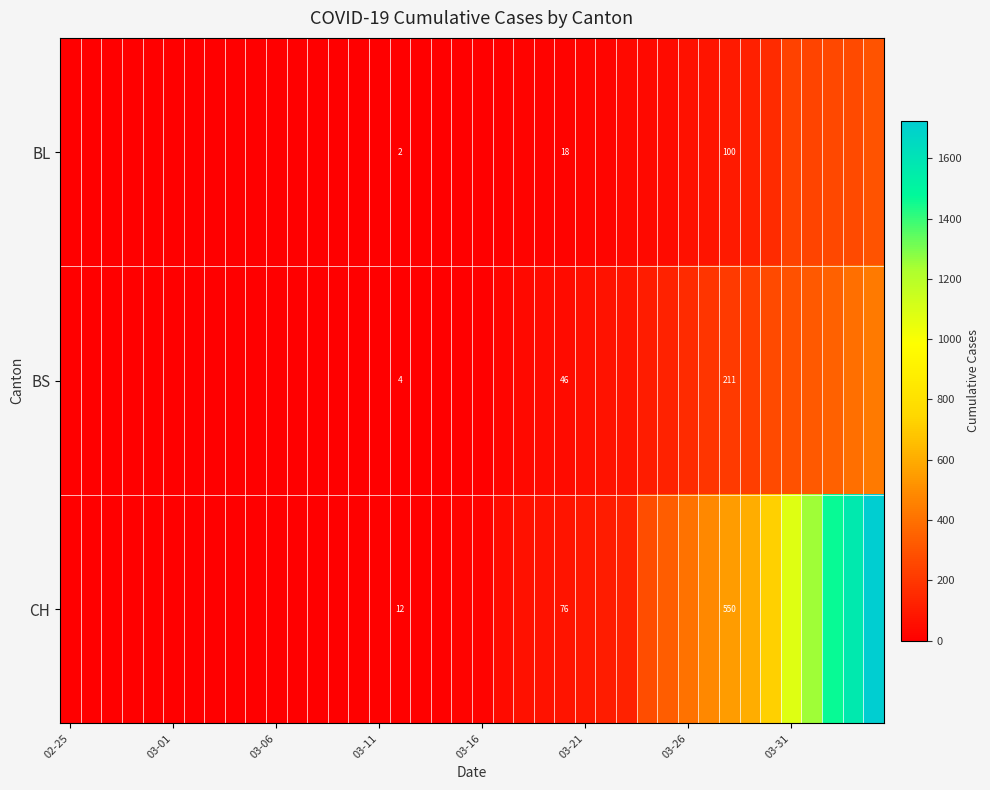

Which series has the largest range (max minus min)?

CH